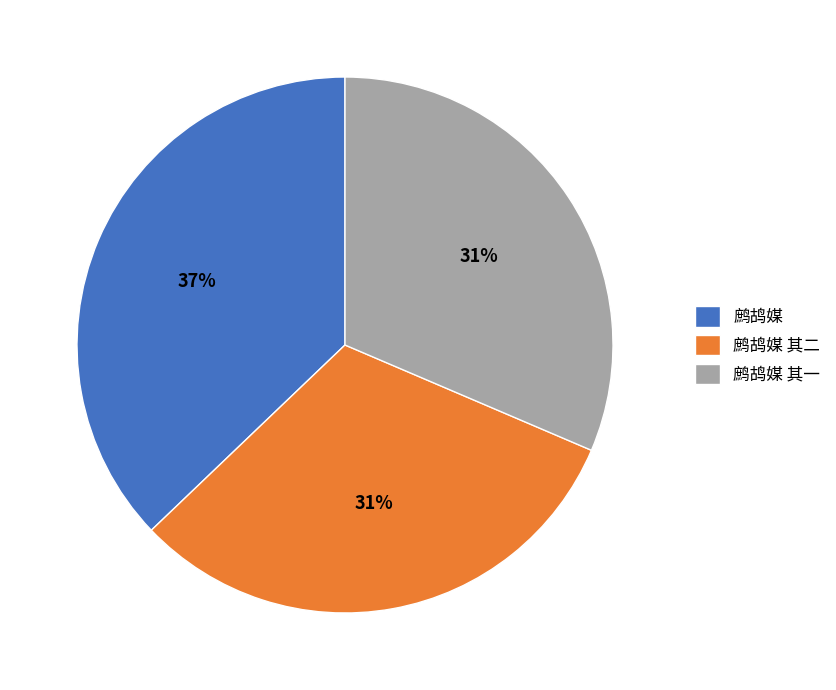

Does 鹧鸪媒 represent more than half of the total?

No